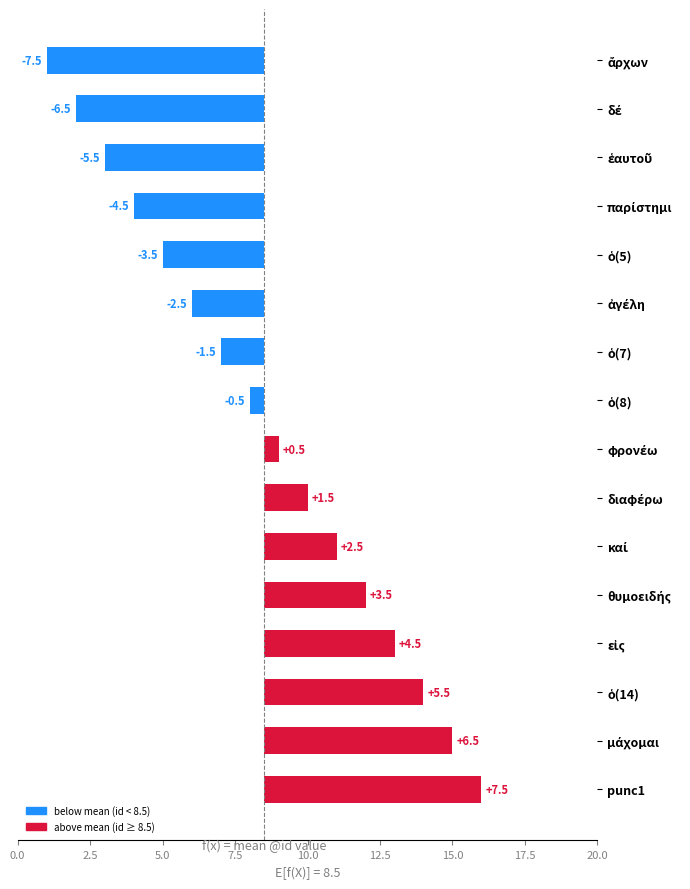

How many data points does each series have?

16